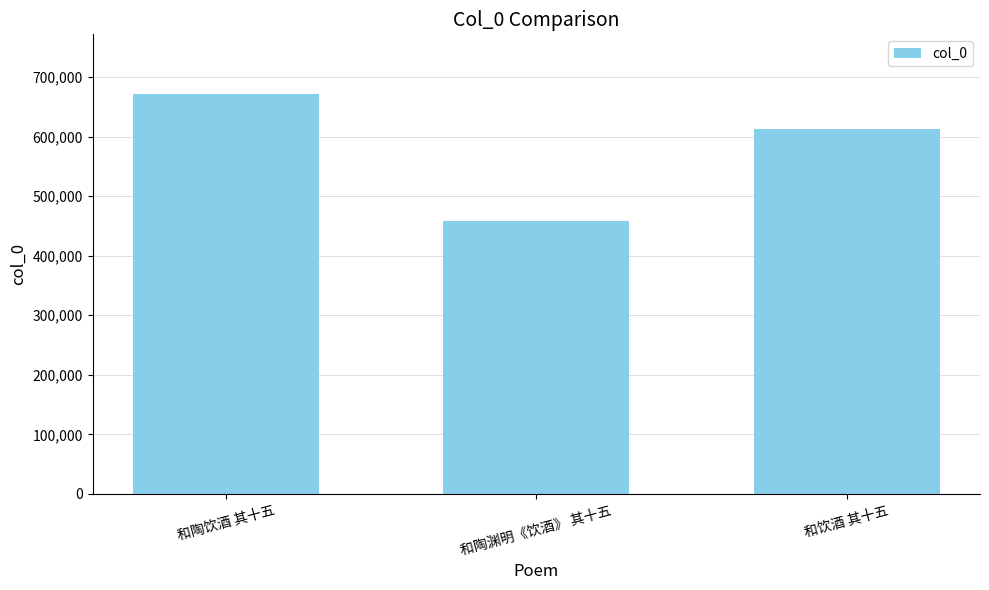

Which category has the lowest value across all series?

和陶渊明《饮酒》 其十五